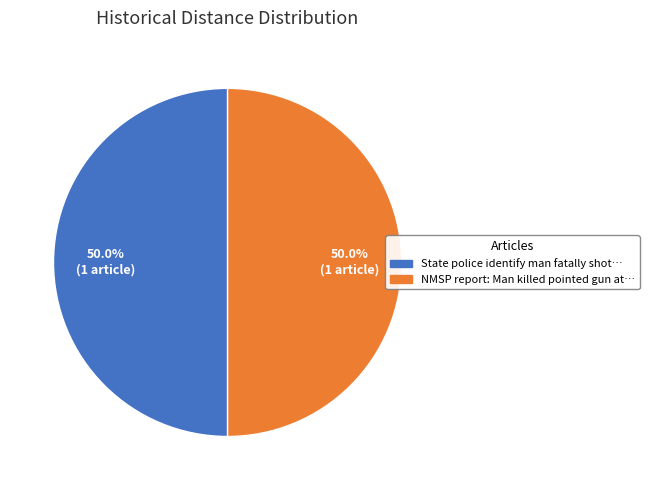

To the nearest percent, what is the difference between the largest and smallest slice percentages?

0%